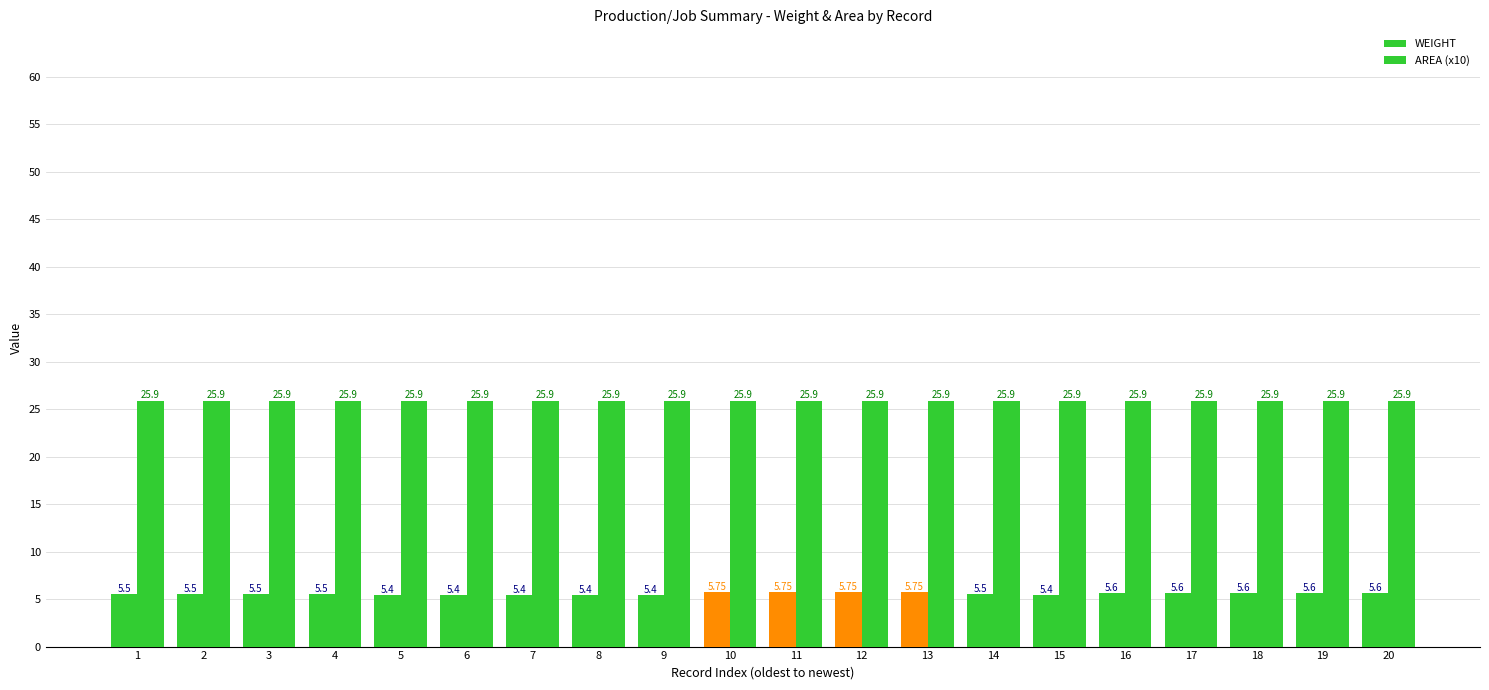

How many series are shown in this chart?

2